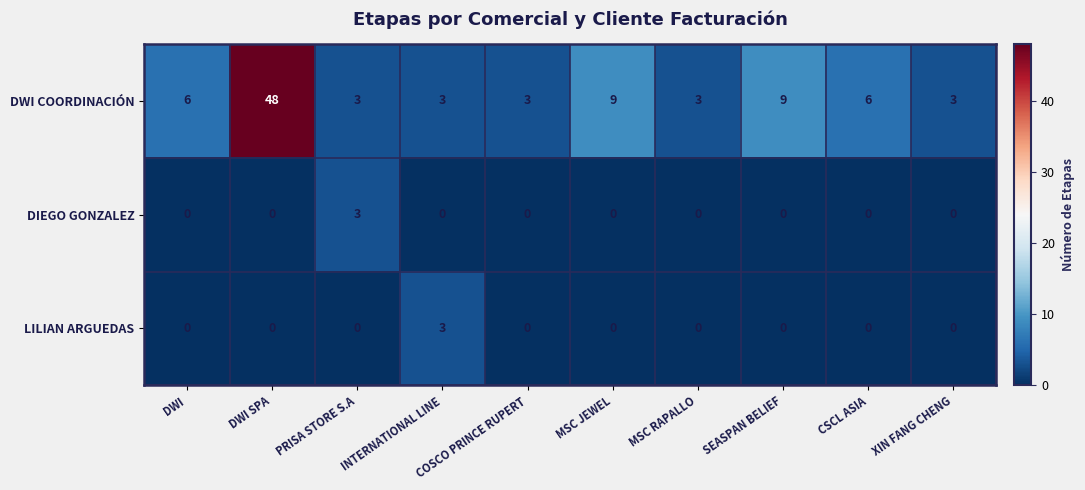

Is it true that DIEGO GONZALEZ equals 3 at PRISA STORE S.A?

True